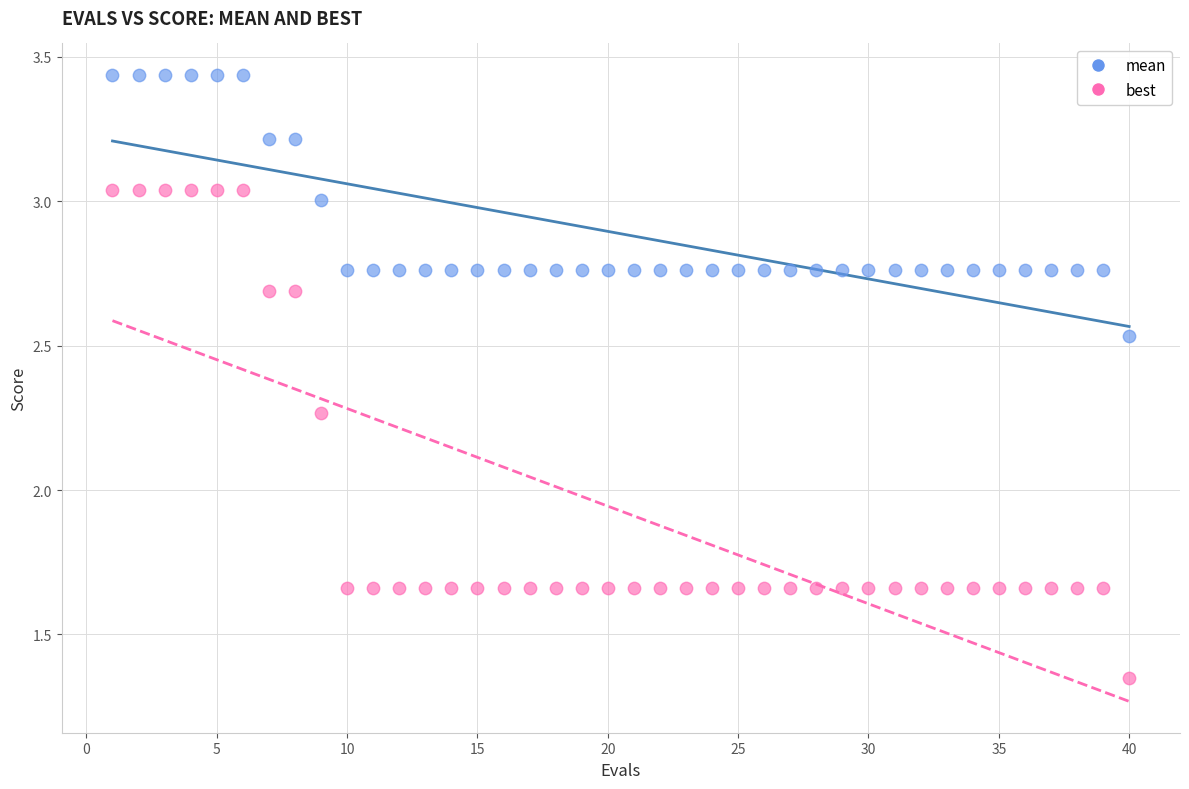

Across all data points, what is the range of Y values (max minus min)?

2.1